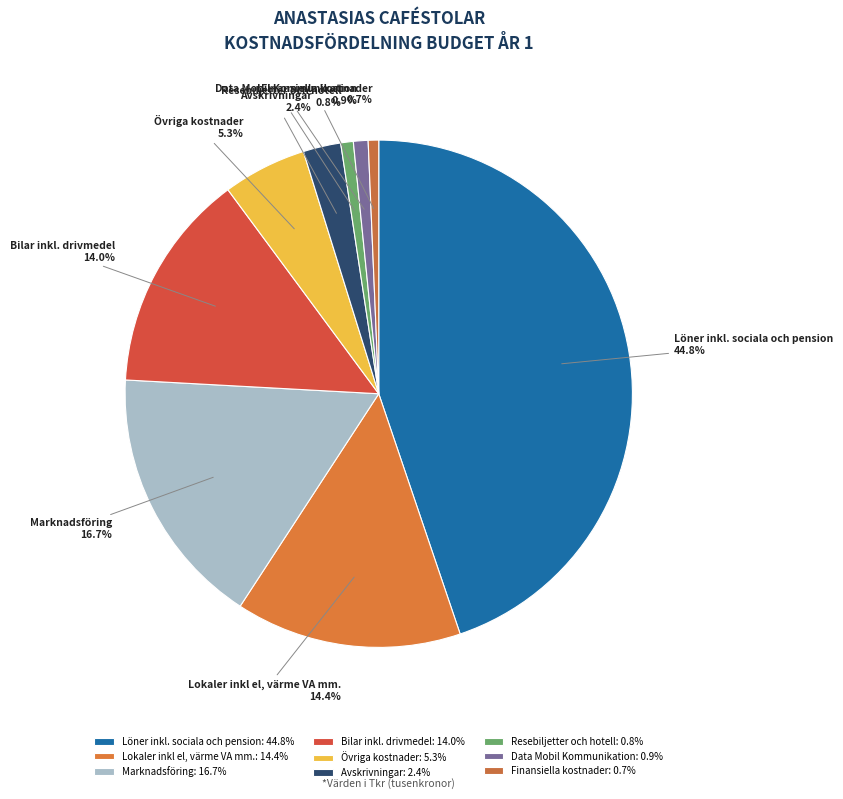

How many segments does this pie chart have?

9